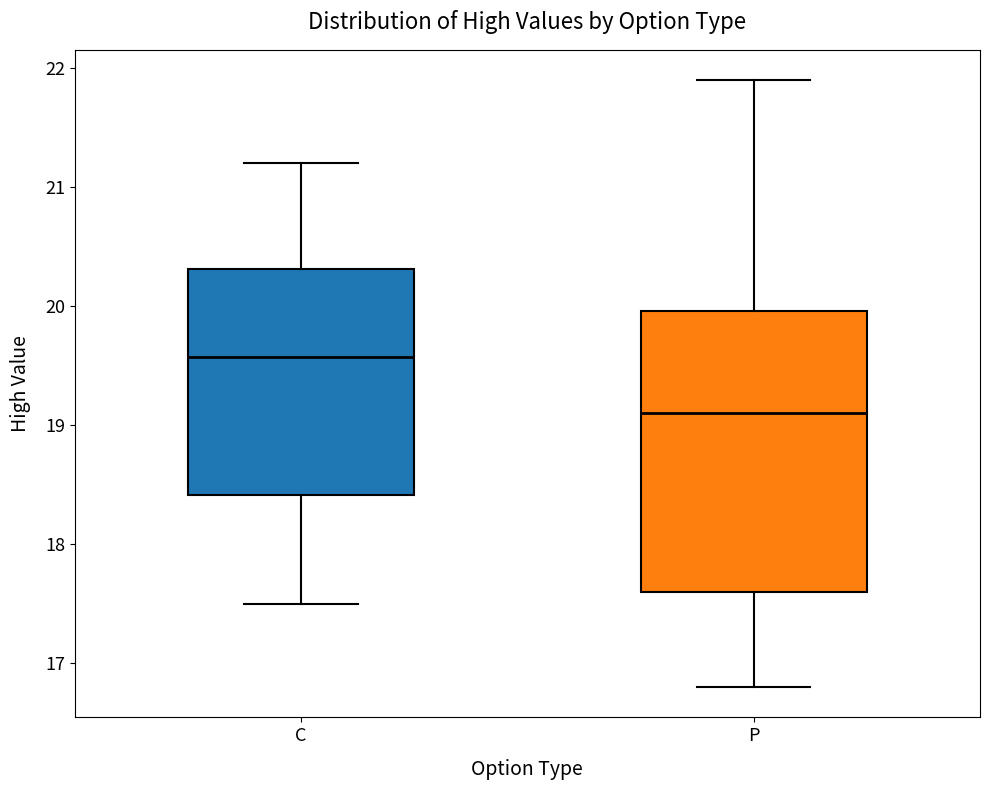

Which box has the highest median line?

C